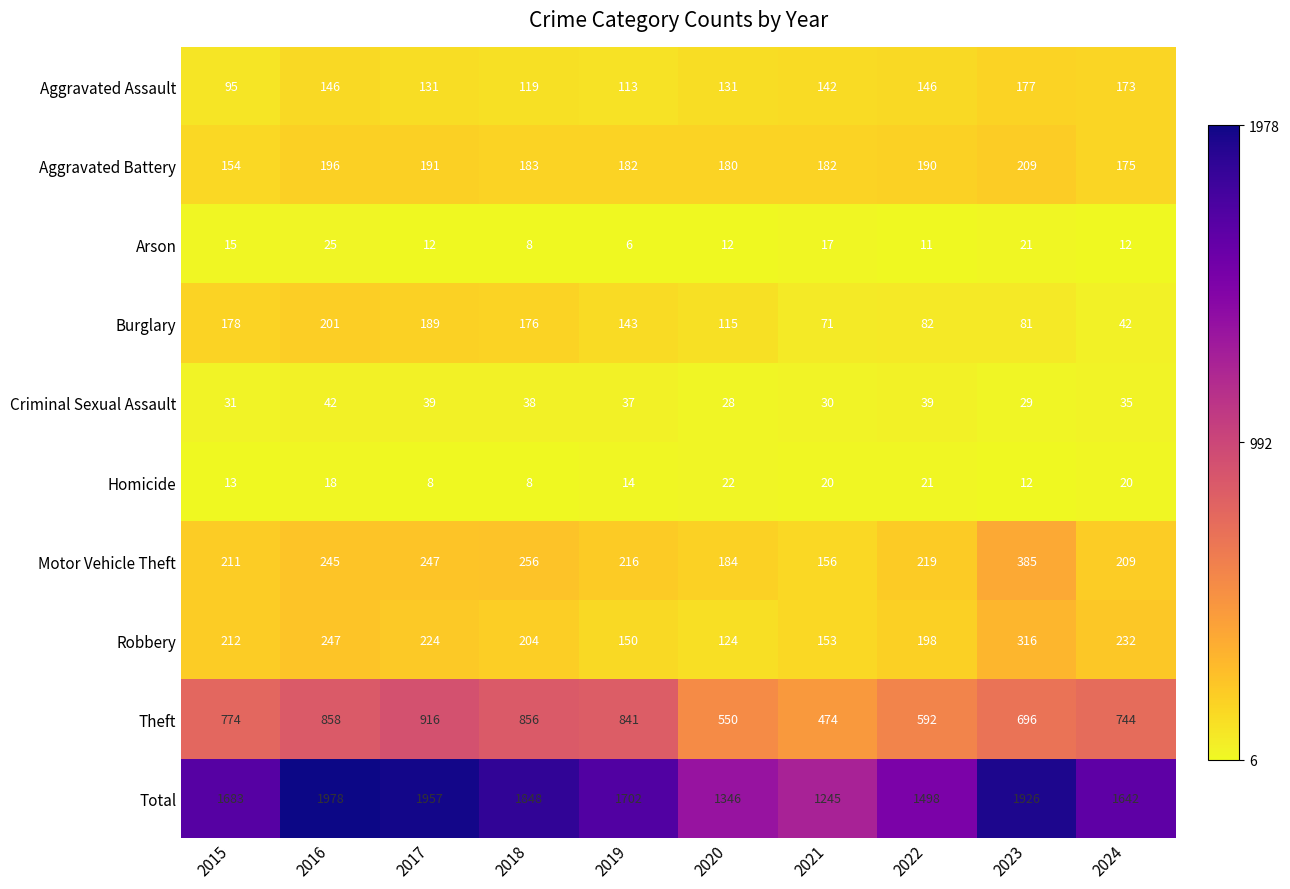

The value of Aggravated Battery at 2020 is 303. True or false?

False